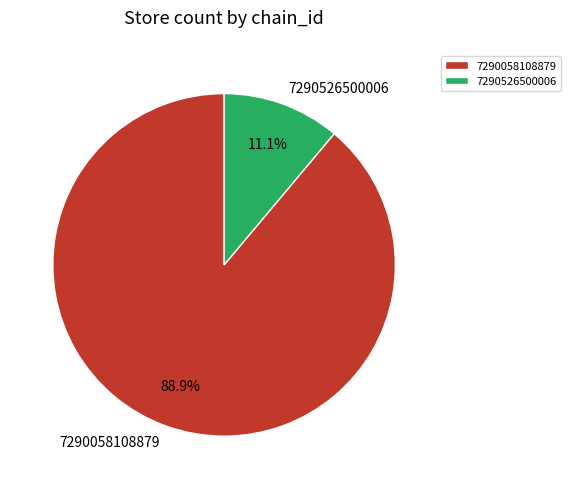

Between 7290526500006 and 7290058108879, which is larger?

7290058108879